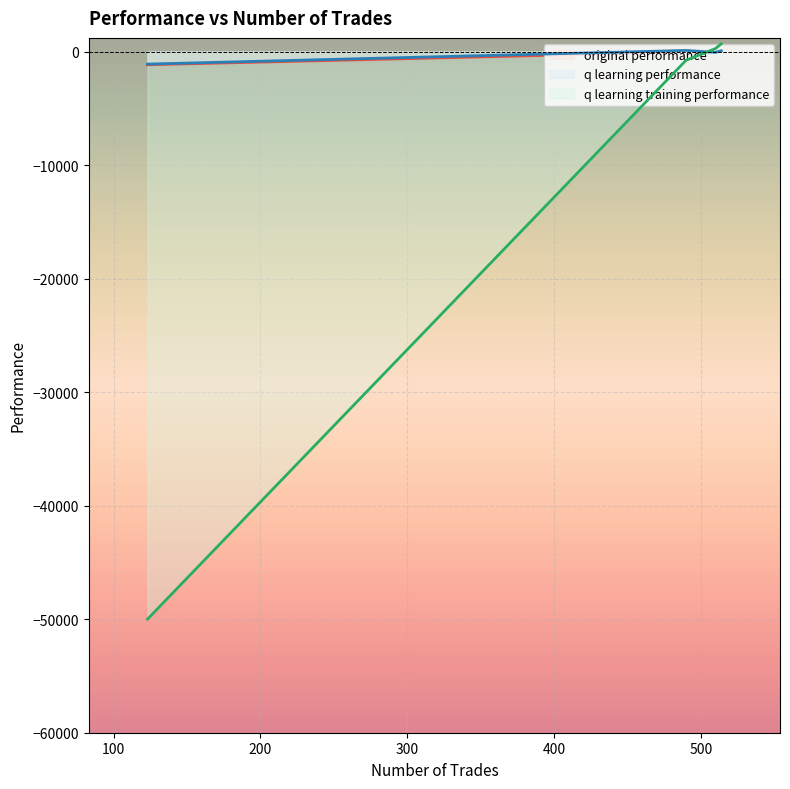

Reading left to right, transcribe all the data shown in this chart.

original performance: 510=52.6	490=-52.1	514=85.8	123=-1166.2
q learning performance: 510=-75.7	490=95.4	514=67.7	123=-1107.2
q learning training performance: 510=256.0	490=-769.6	514=677.5	123=-50000.0